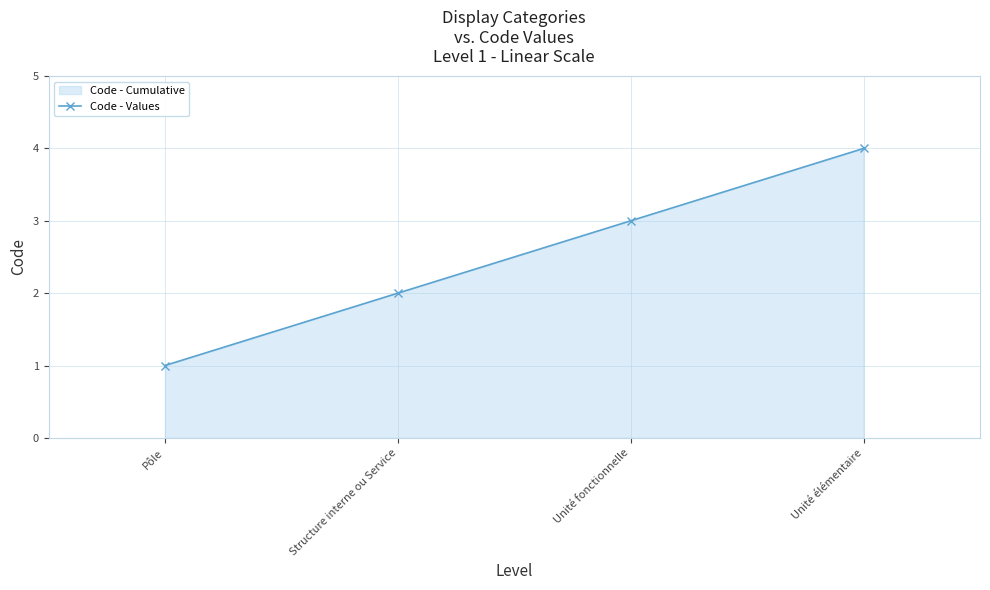

Where does the data first go above 3?

Unité élémentaire